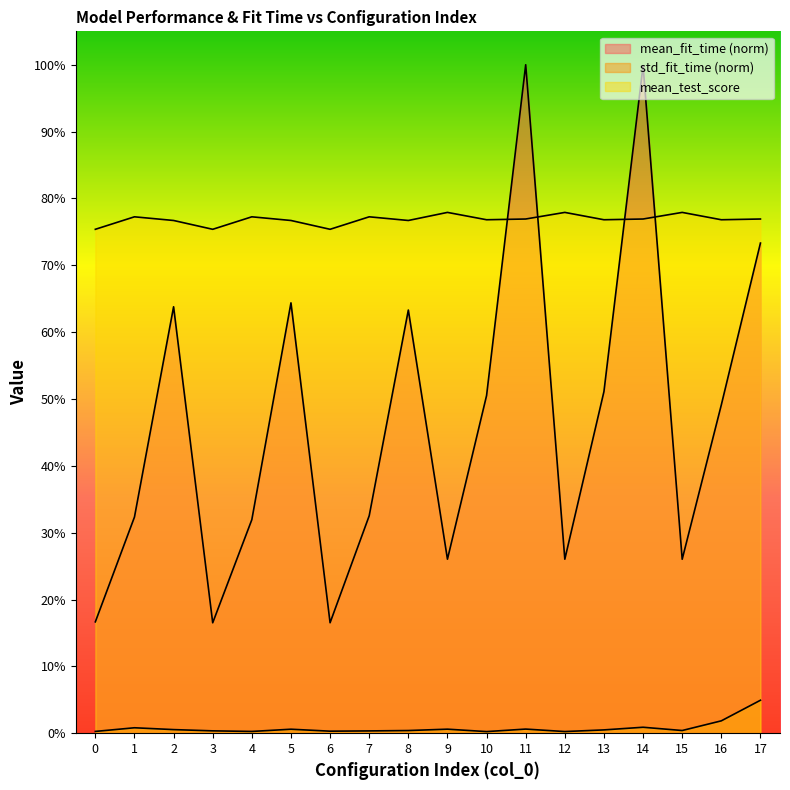

True or false: mean_fit_time and mean_test_score intersect in this chart.

True